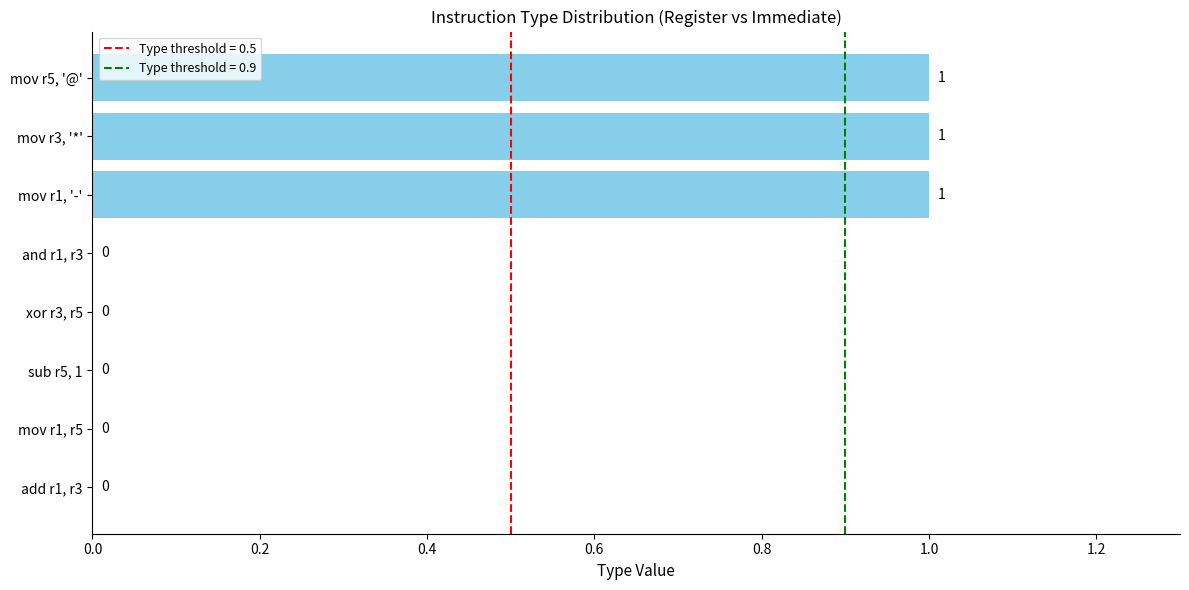

The value at add r1, r3 is 1. True or false?

False